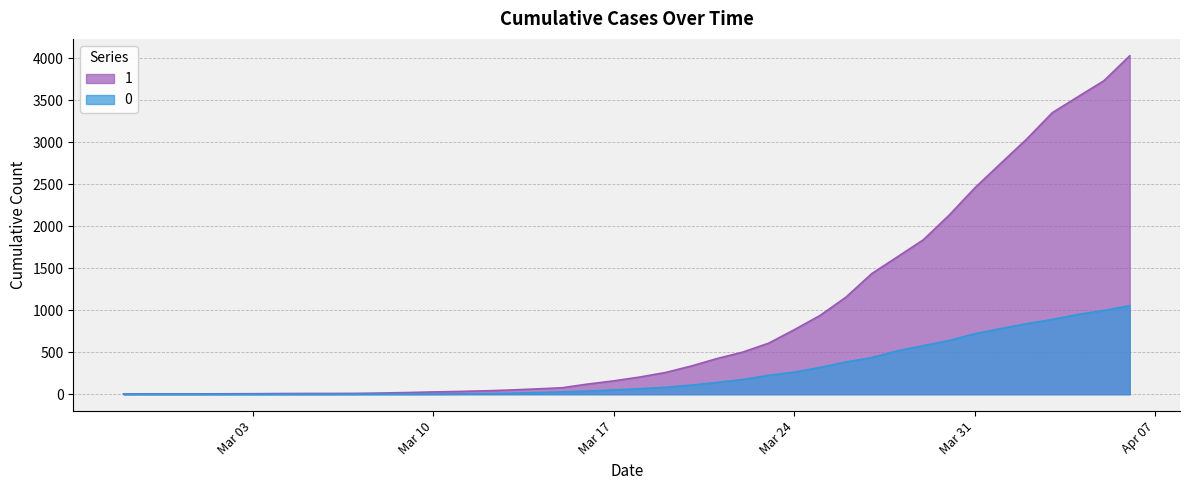

List the series in order of their overall mean, lowest first.

0, 1